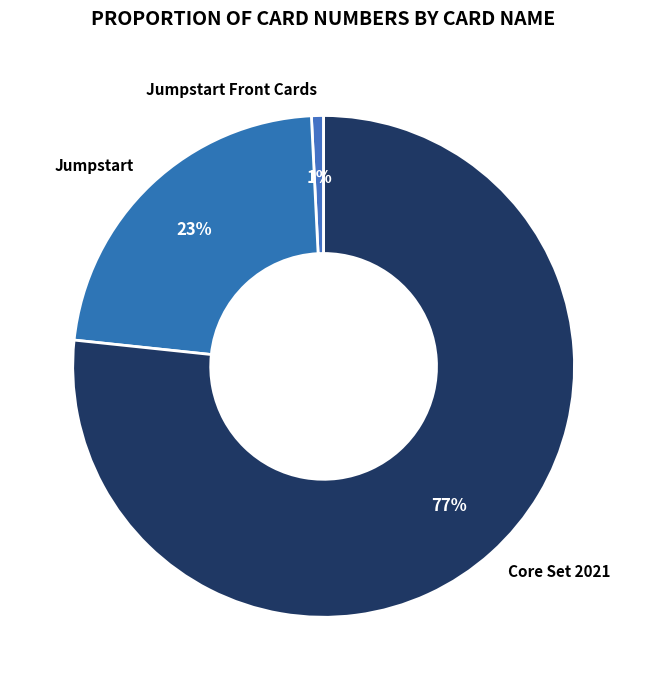

Which category has the smallest portion of the pie?

Jumpstart Front Cards